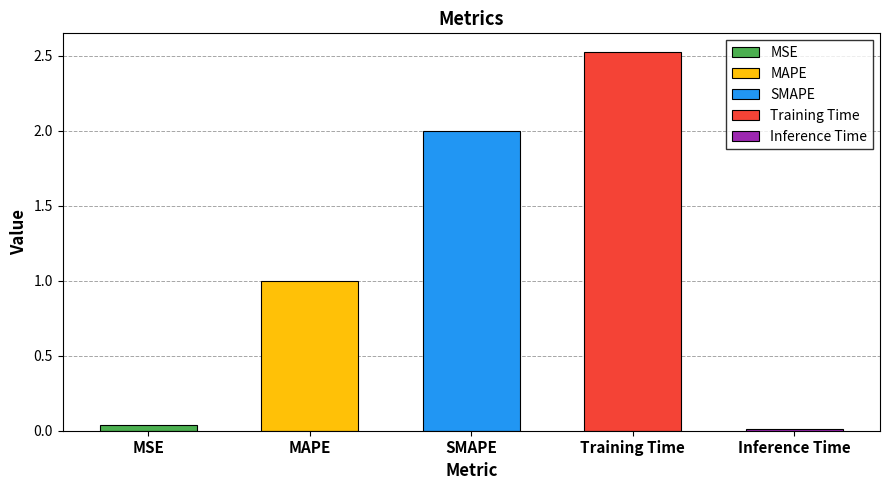

What is the greatest value displayed?

2.5